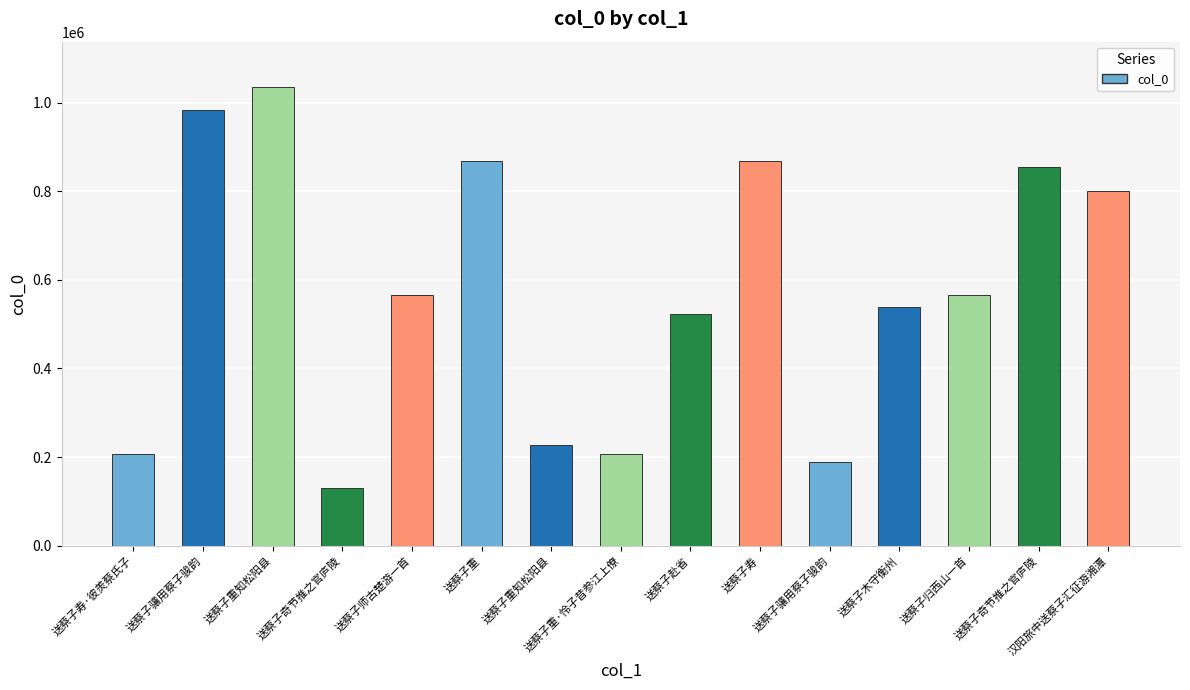

Are the bars horizontal?

No